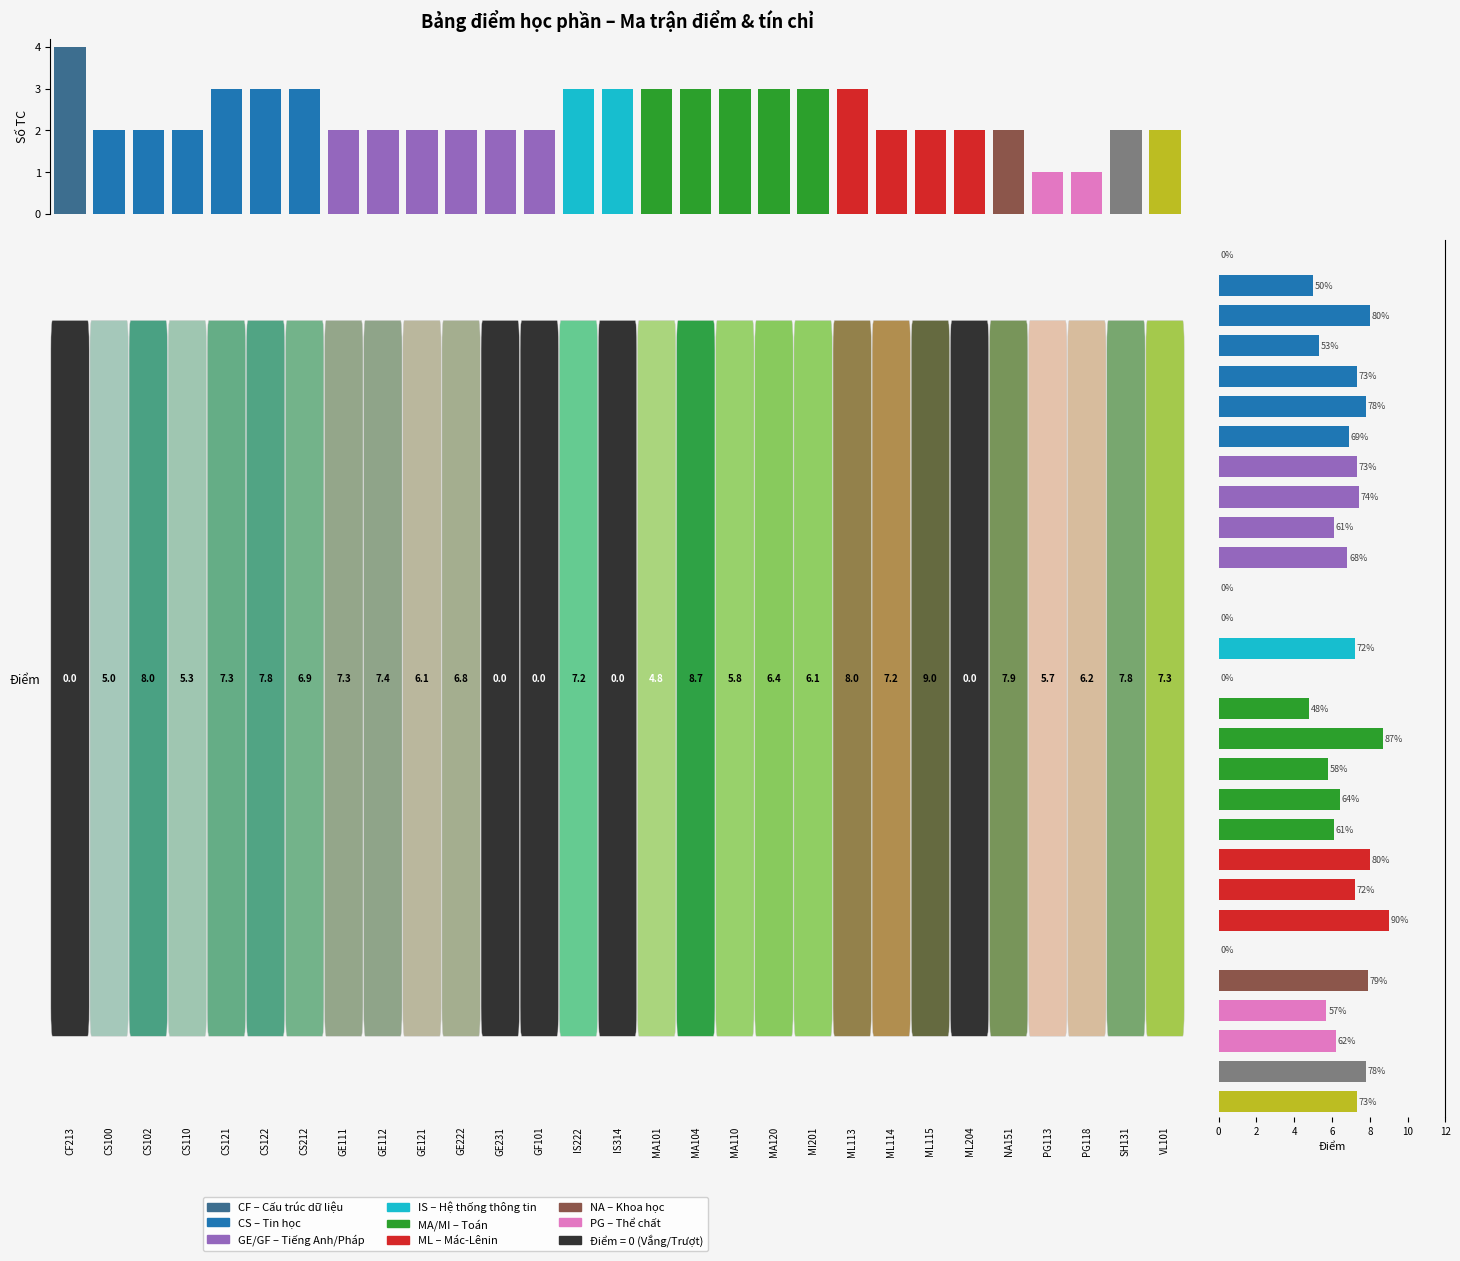

At which label does Số TC first exceed 2?

CF213